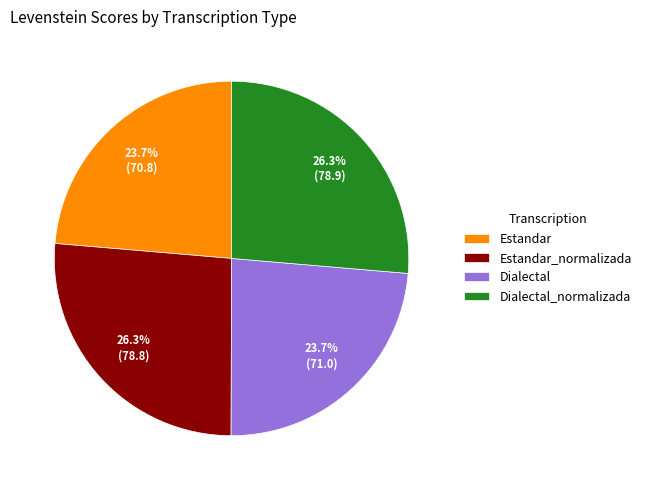

What is the ratio of the value at Estandar_normalizada to the value at Estandar?

1.1